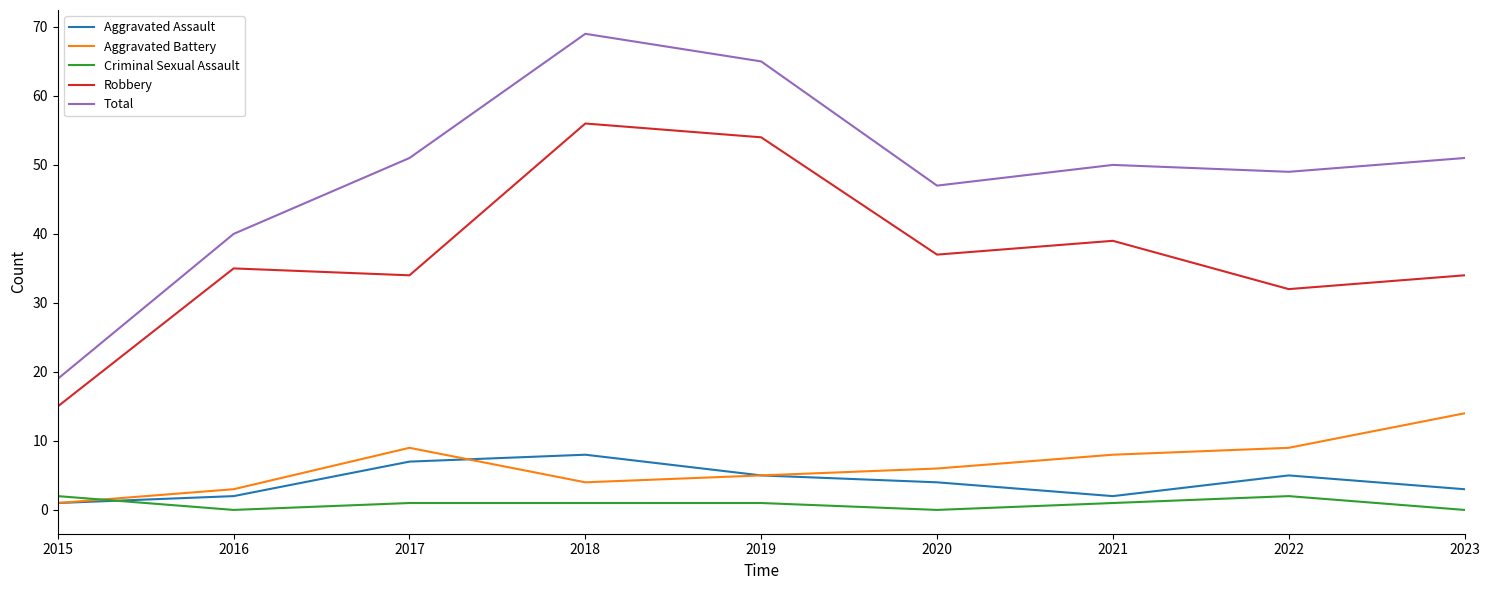

Reading right to left, transcribe all the data shown in this chart.

Aggravated Assault: 2023=3	2022=5	2021=2	2020=4	2019=5	2018=8	2017=7	2016=2	2015=1
Aggravated Battery: 2023=14	2022=9	2021=8	2020=6	2019=5	2018=4	2017=9	2016=3	2015=1
Criminal Sexual Assault: 2023=0	2022=2	2021=1	2020=0	2019=1	2018=1	2017=1	2016=0	2015=2
Robbery: 2023=34	2022=32	2021=39	2020=37	2019=54	2018=56	2017=34	2016=35	2015=15
Total: 2023=51	2022=49	2021=50	2020=47	2019=65	2018=69	2017=51	2016=40	2015=19